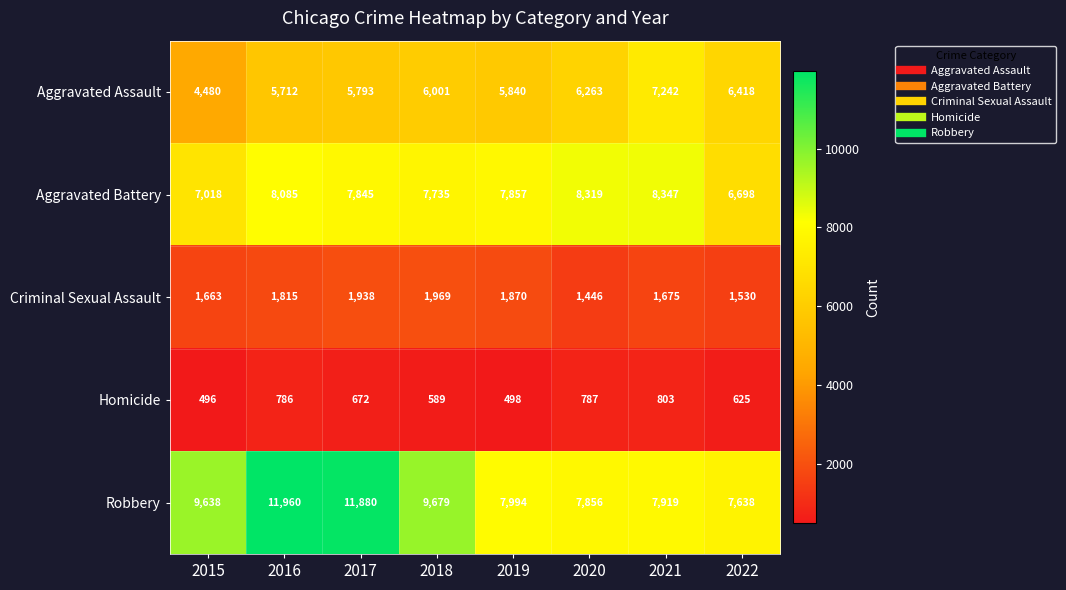

Rank the series by their maximum value, from highest to lowest.

Robbery, Aggravated Battery, Aggravated Assault, Criminal Sexual Assault, Homicide